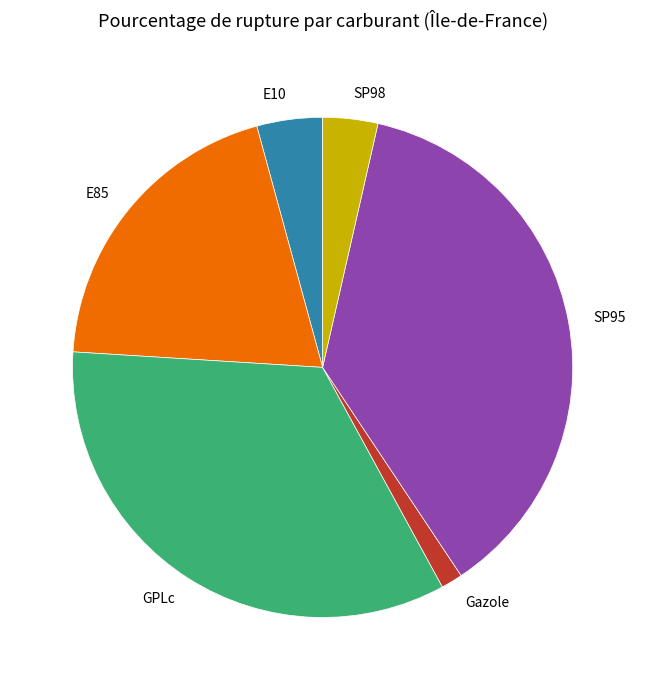

True or false: E85 accounts for 27% of the total.

False